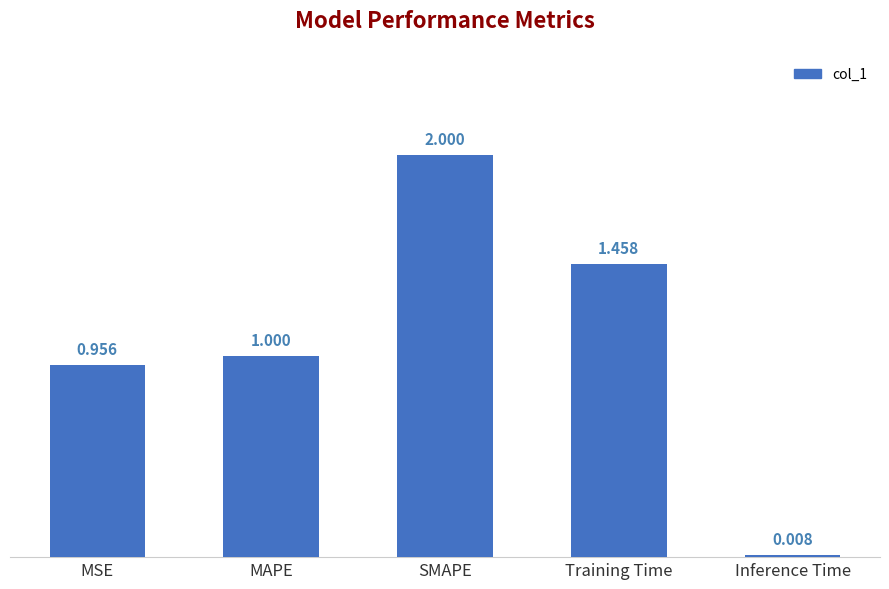

What is the difference between the values at Training Time and Inference Time?

1.4